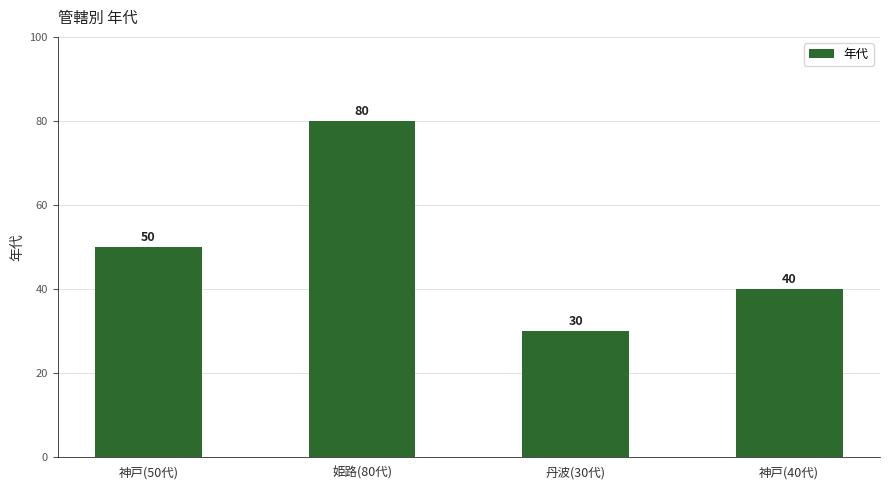

Reading left to right, extract all data points from this chart.

50	80	30	40